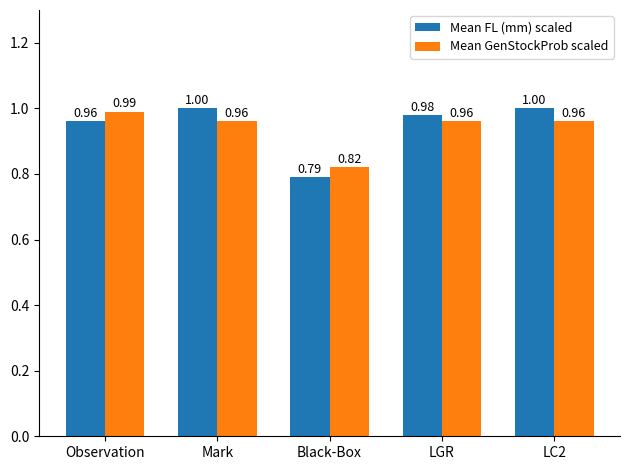

The value of Mean GenStockProb scaled at Mark is 1.0. True or false?

True